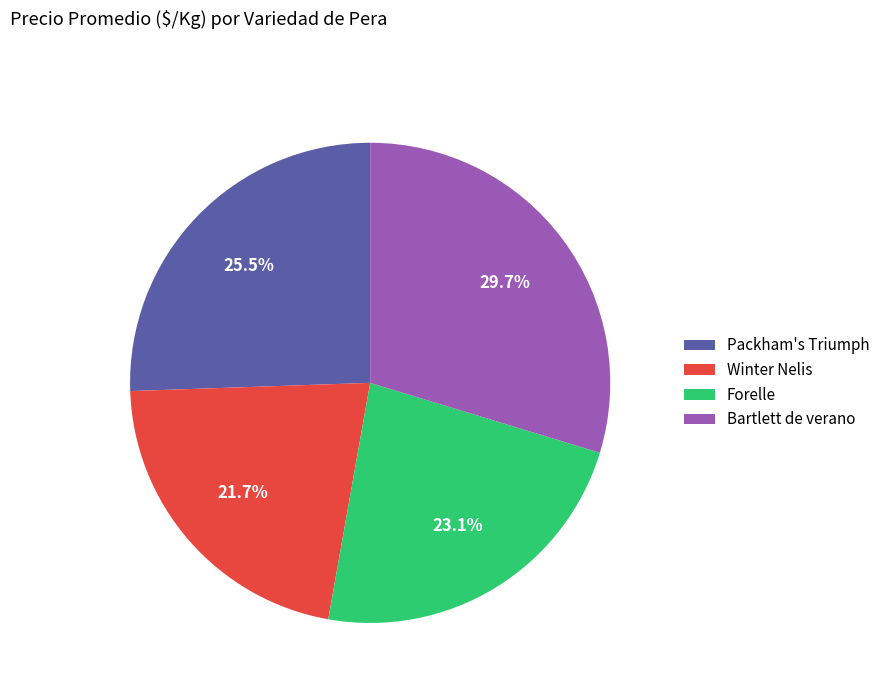

Does Bartlett de verano represent more than half of the total?

No